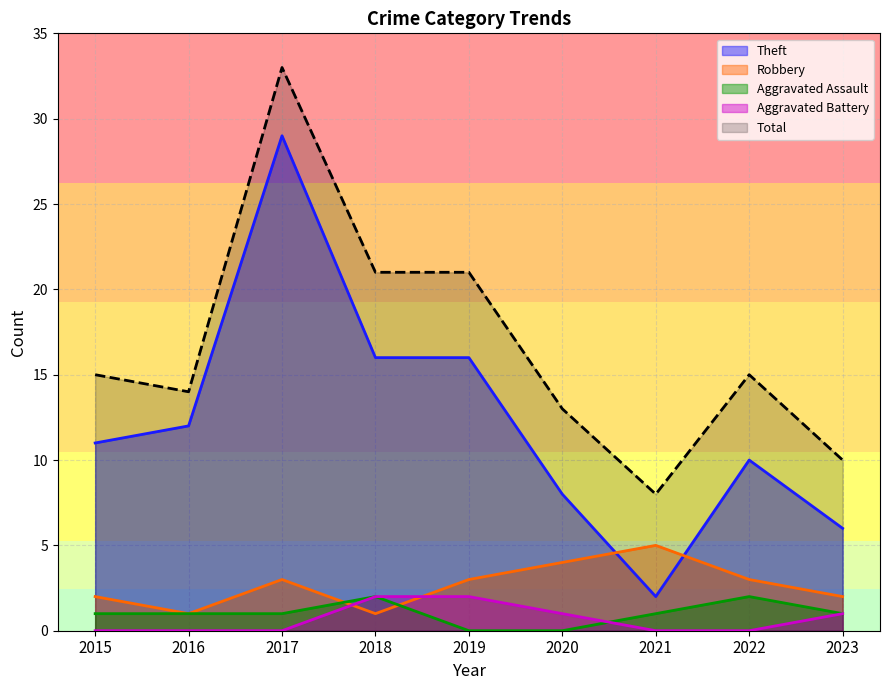

Reading left to right, list all the values displayed in this chart.

Theft: 11	12	29	16	16	8	2	10	6
Robbery: 2	1	3	1	3	4	5	3	2
Aggravated Assault: 1	1	1	2	0	0	1	2	1
Aggravated Battery: 0	0	0	2	2	1	0	0	1
Total: 15	14	33	21	21	13	8	15	10